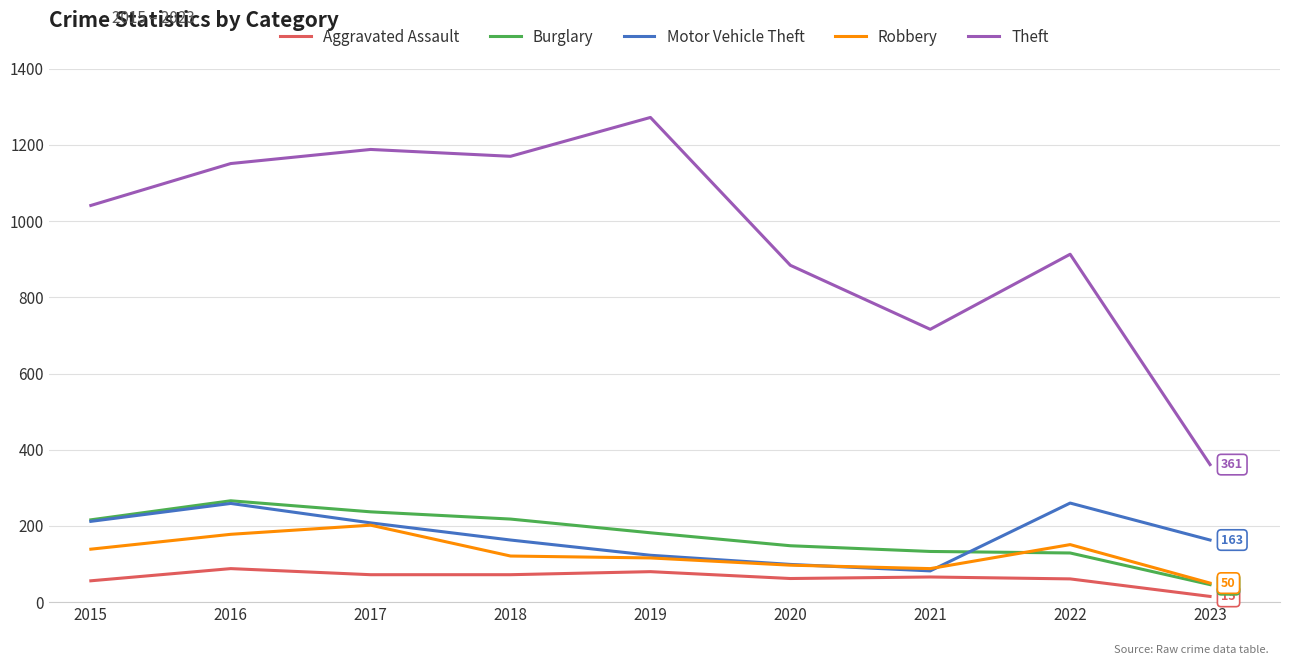

True or false: Theft and Robbery intersect in this chart.

False